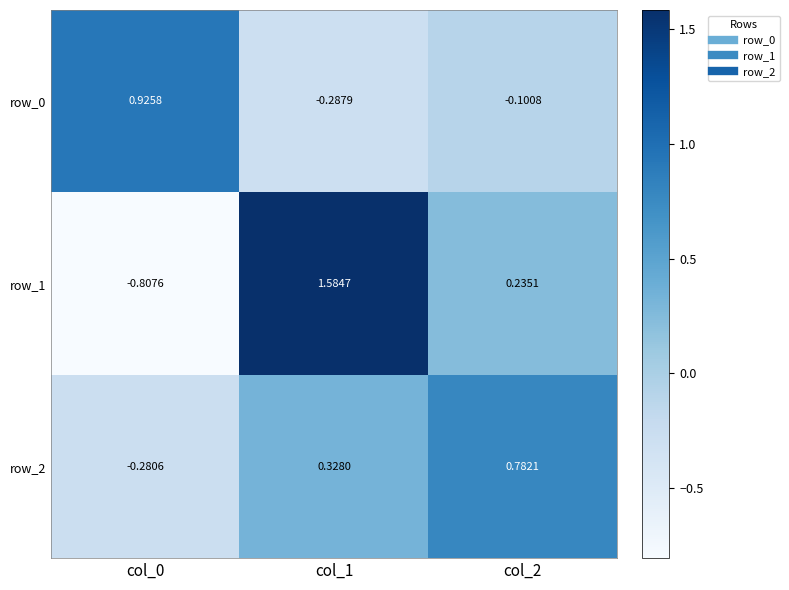

What is the difference between the row_1 values at col_0 and col_2?

1.0